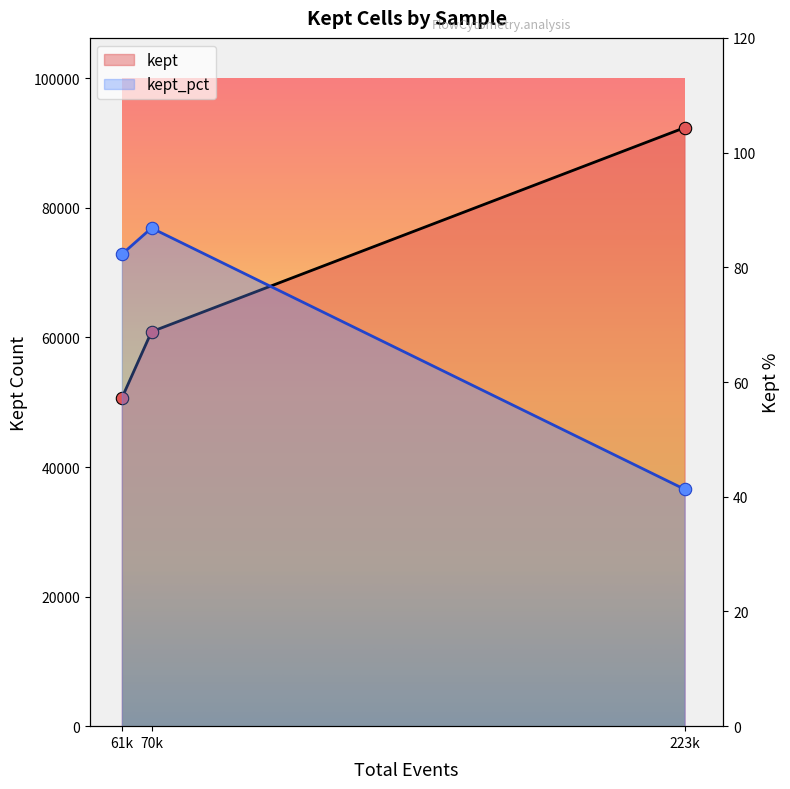

What are all the series names shown in the legend?

kept, kept_pct